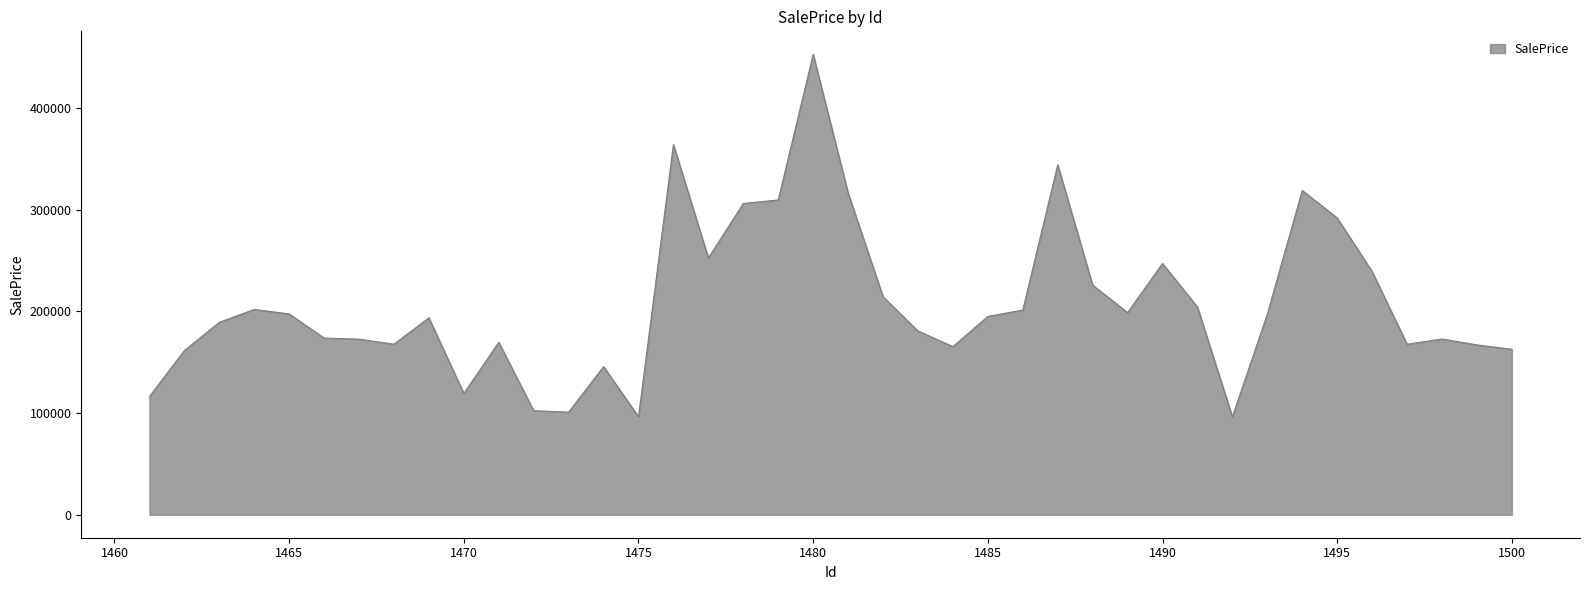

What is the greatest value displayed?

452824.9